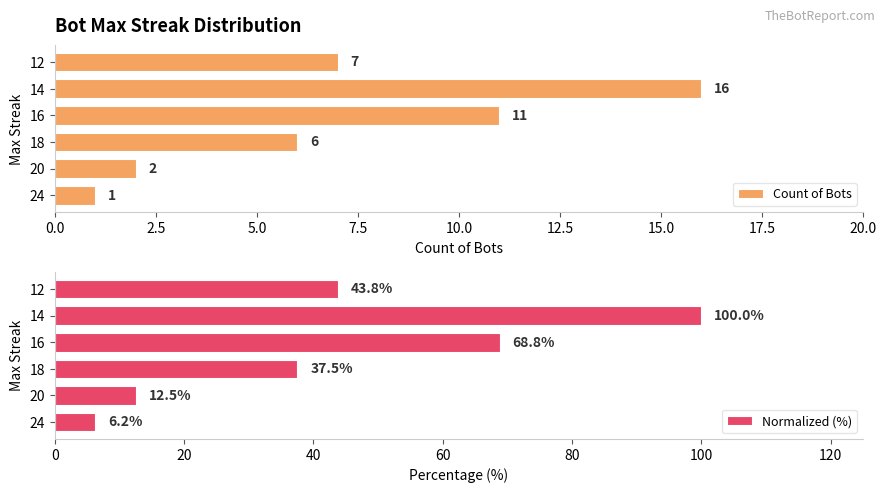

What is the sum of all Count of Bots values?

43